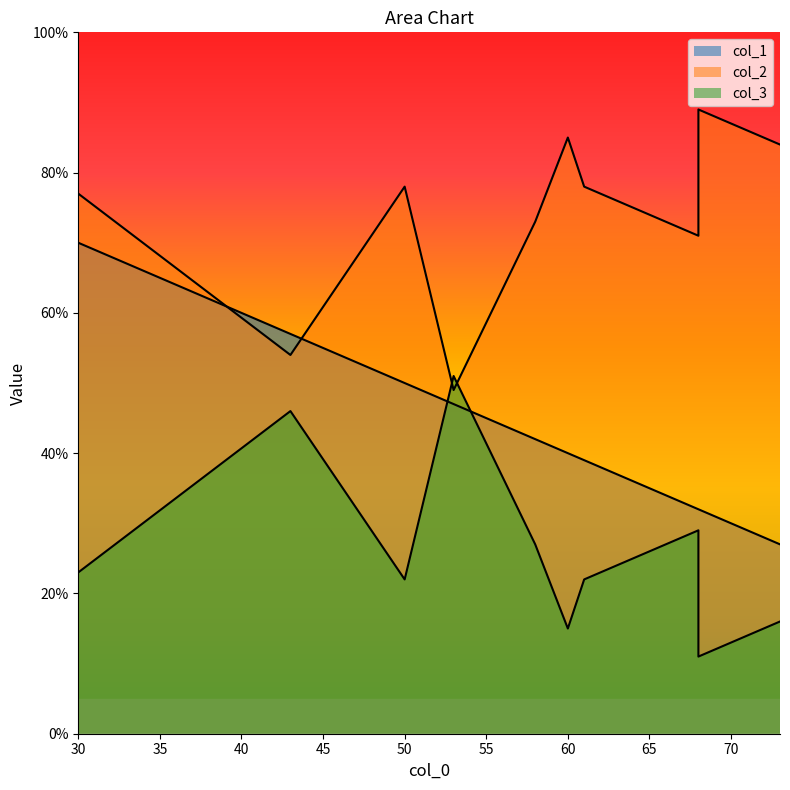

How many values in the col_2 series exceed 78?

3